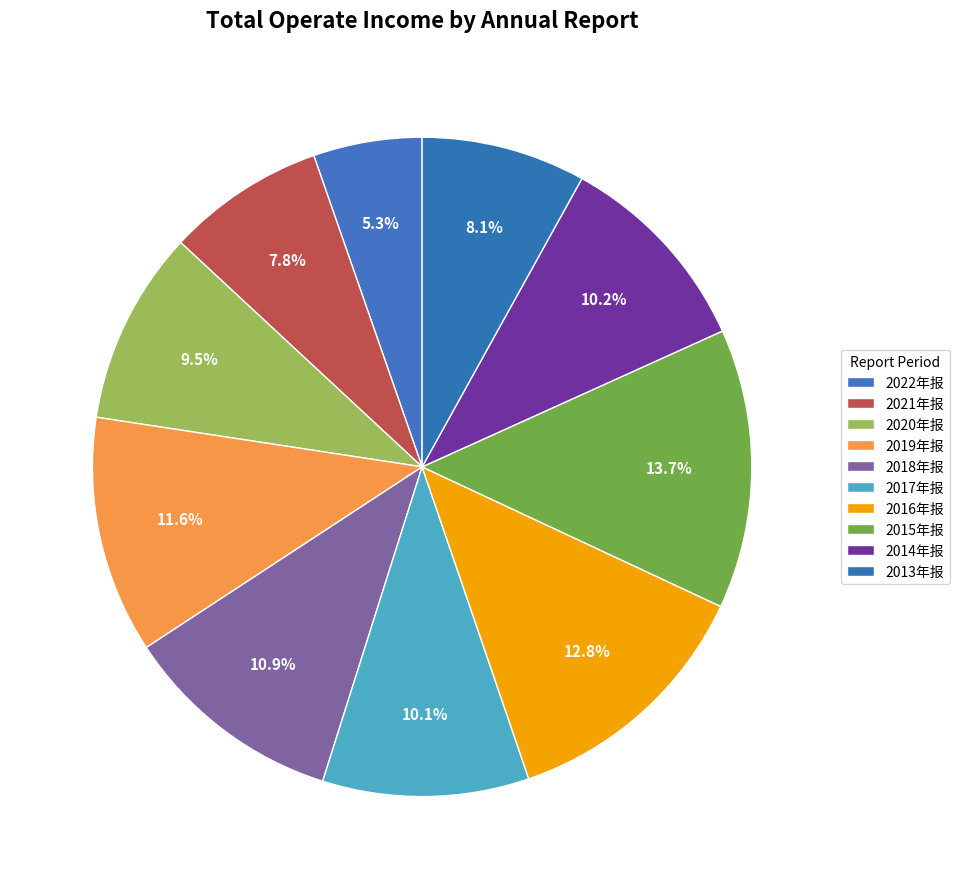

Count the number of slices in the pie.

10